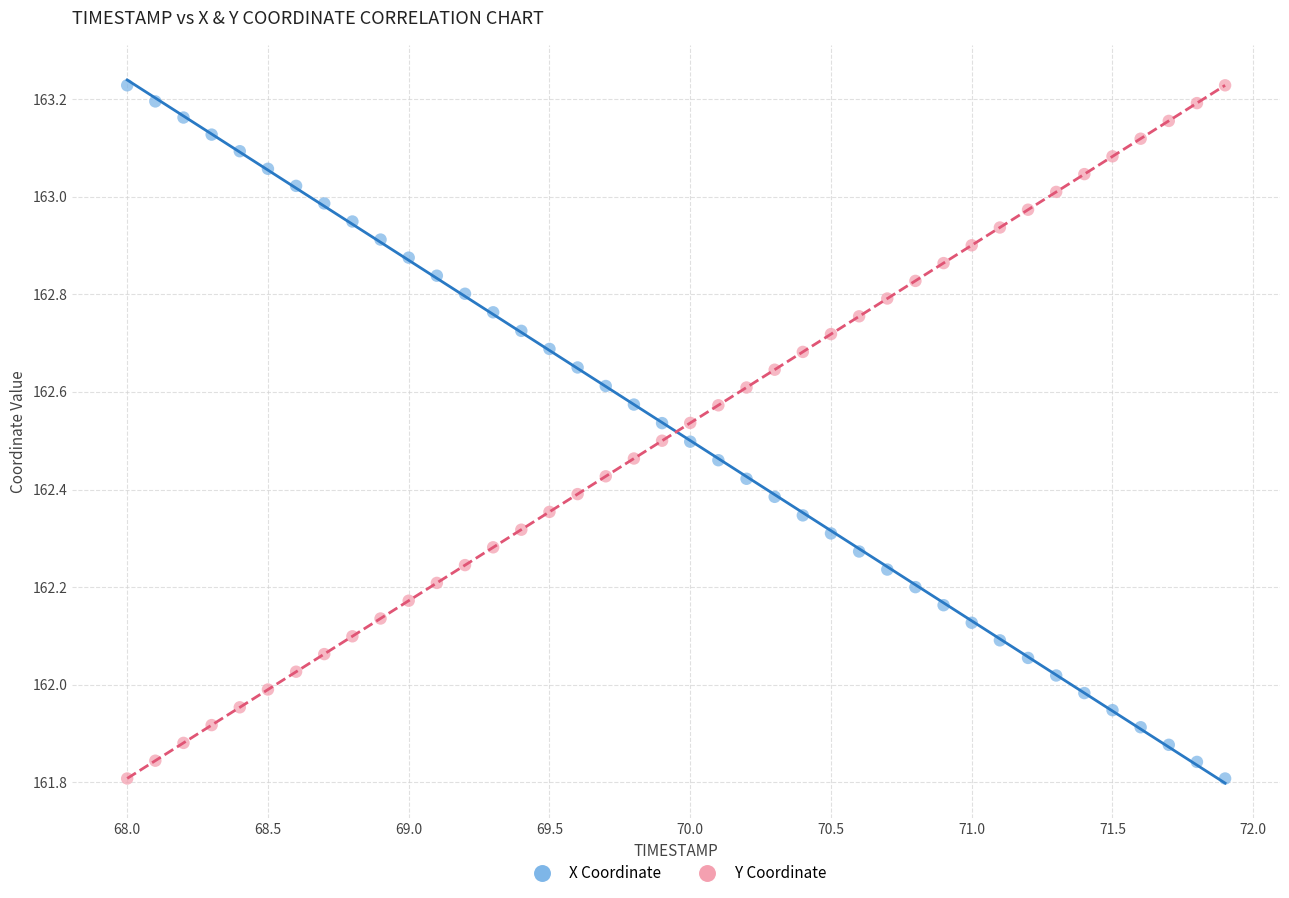

What is the X range (max minus min) for the scatter plot?

3.9